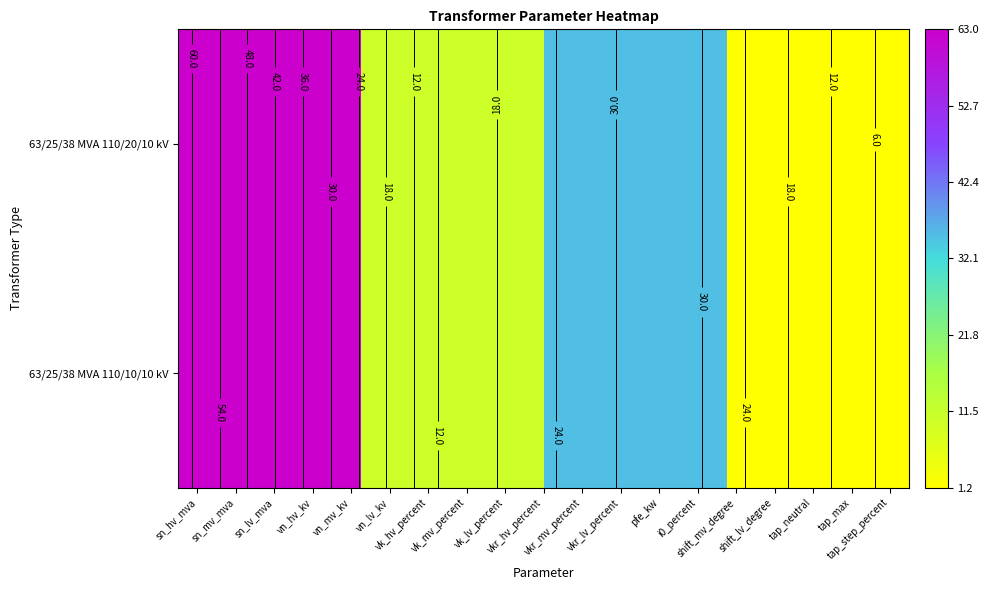

What is the total value across all series at vkr_mv_percent?

0.6